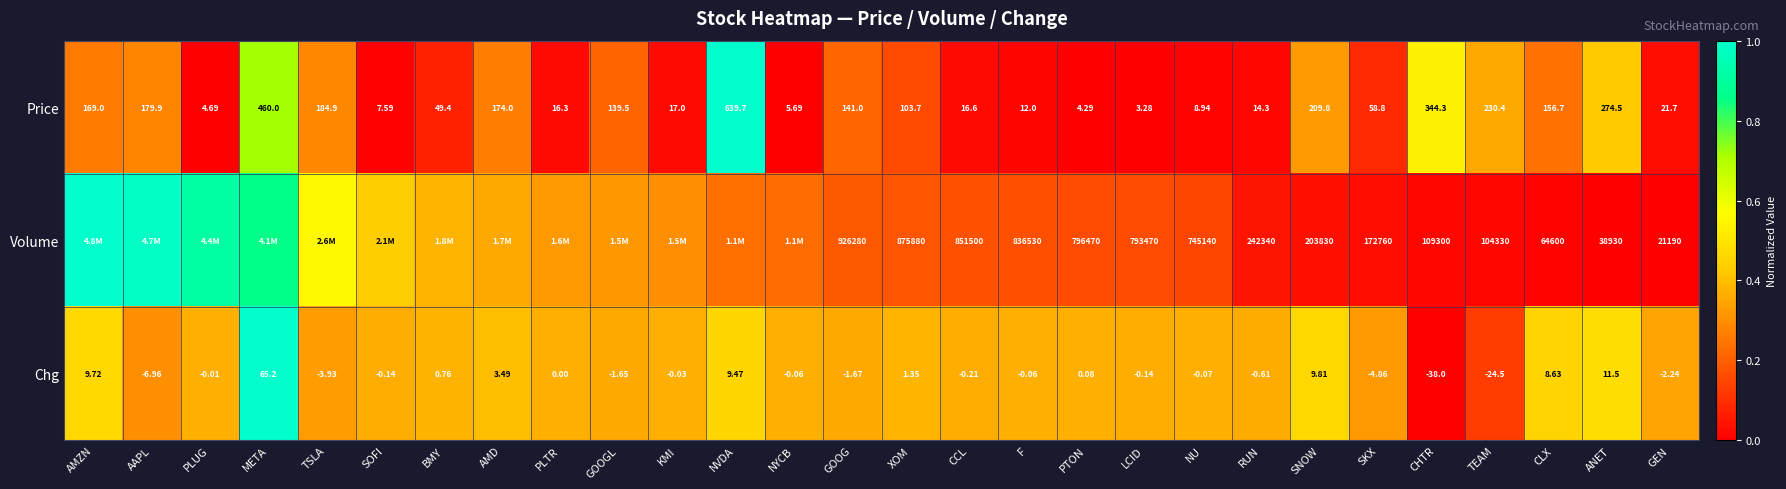

At which label does Price first exceed 103?

AMZN